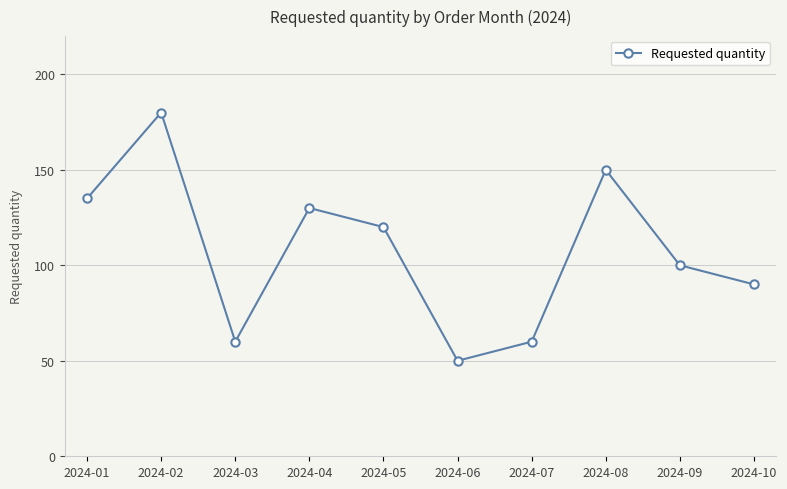

What is the value of the 7th point from the left?

60